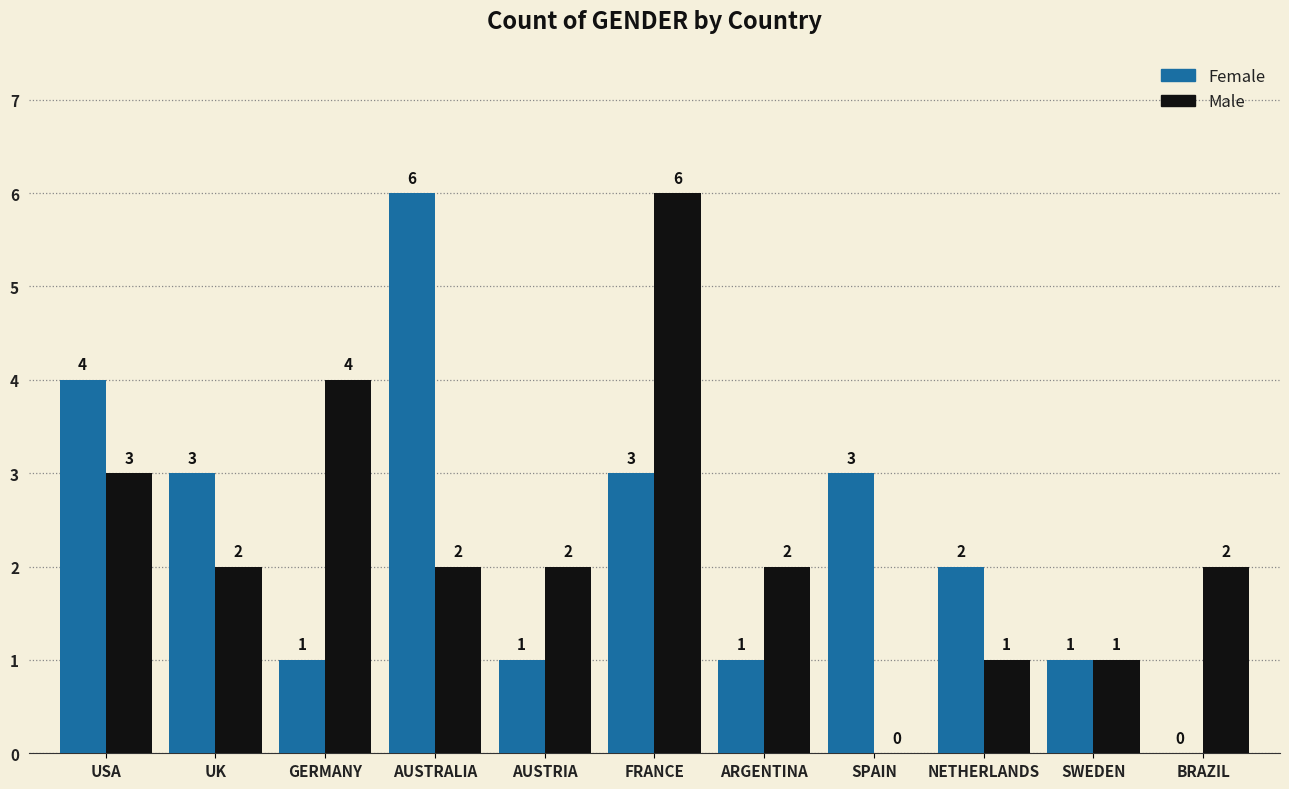

The value of Male at AUSTRIA is 2. True or false?

True